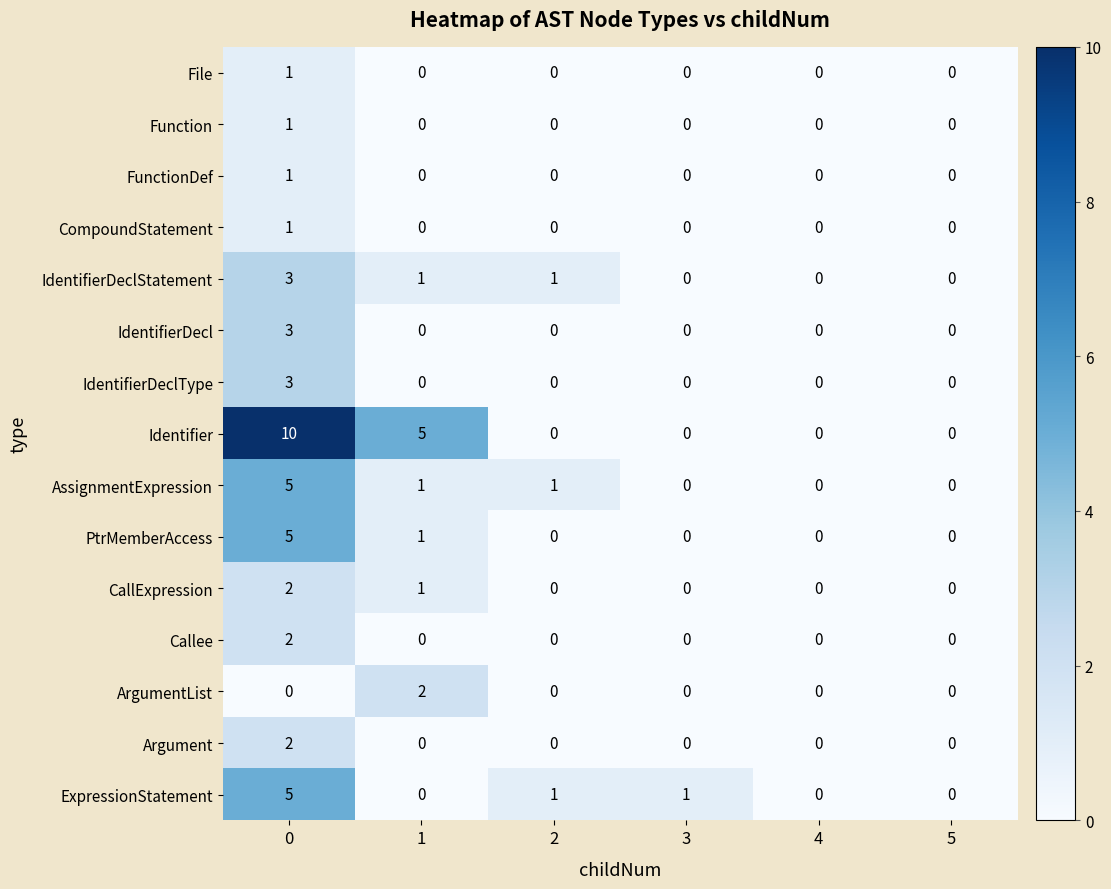

What is the sum of all Identifier values?

15